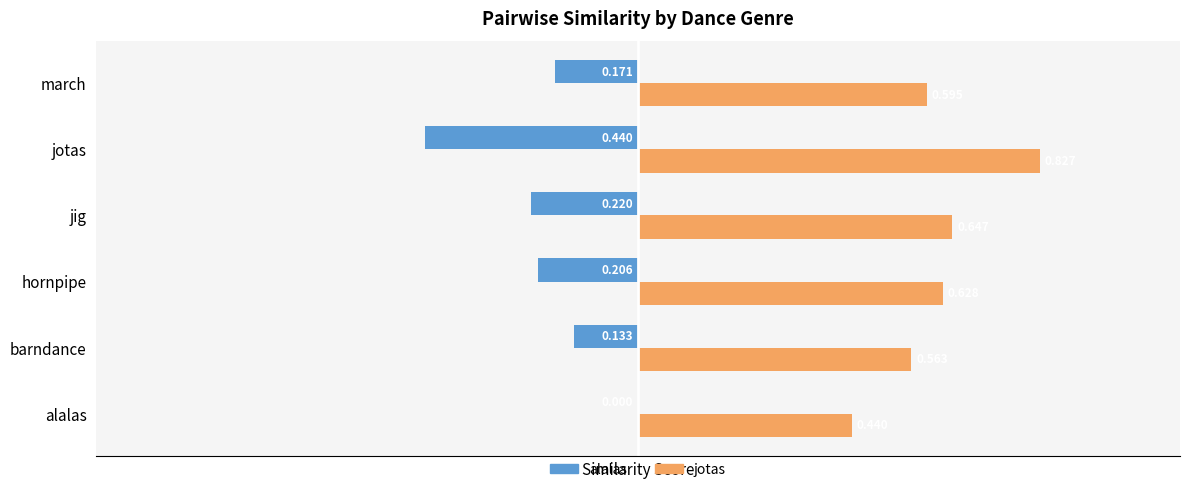

Between barndance and march, which series saw the biggest shift?

alalas